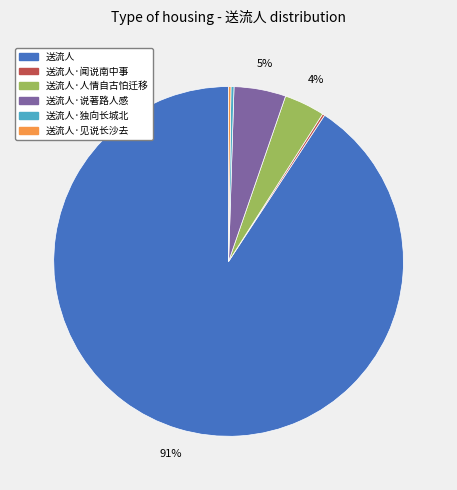

To the nearest percent, what is the difference between the largest and smallest slice percentages?

91%